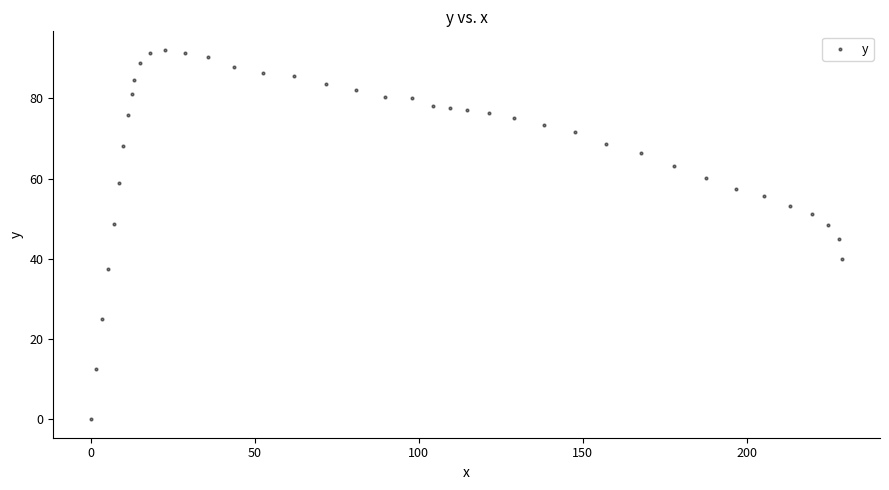

What is the range of Y values (max minus min)?

92.1